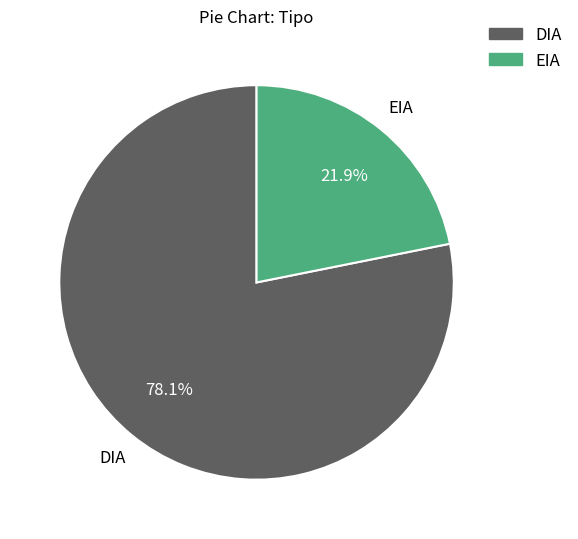

What is the largest slice in the pie chart?

DIA